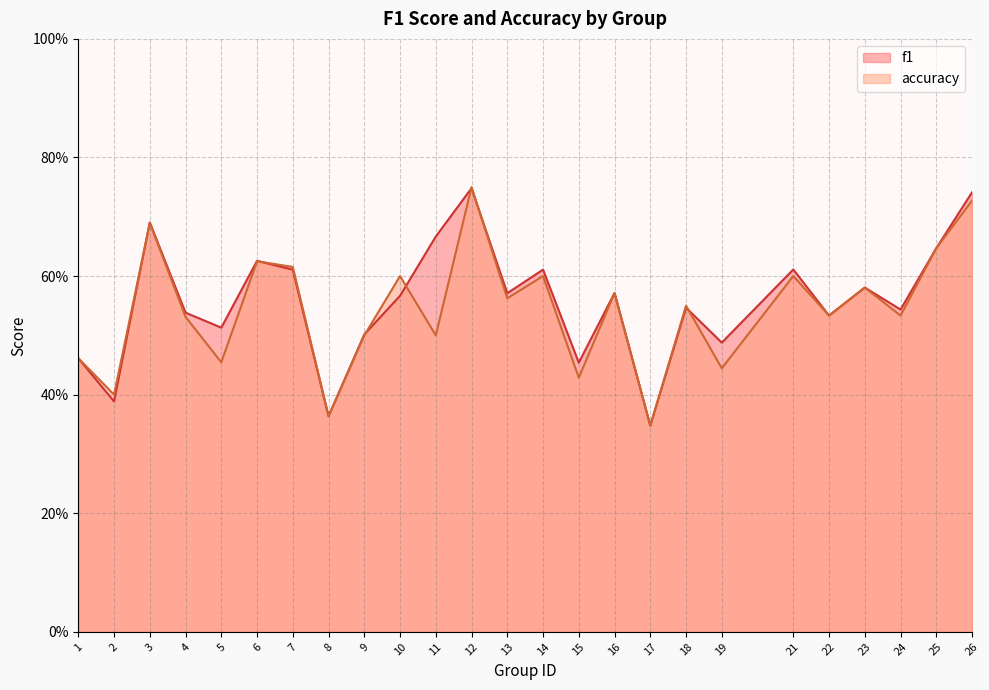

What is the difference between the maximum and minimum values in the accuracy series?

0.4